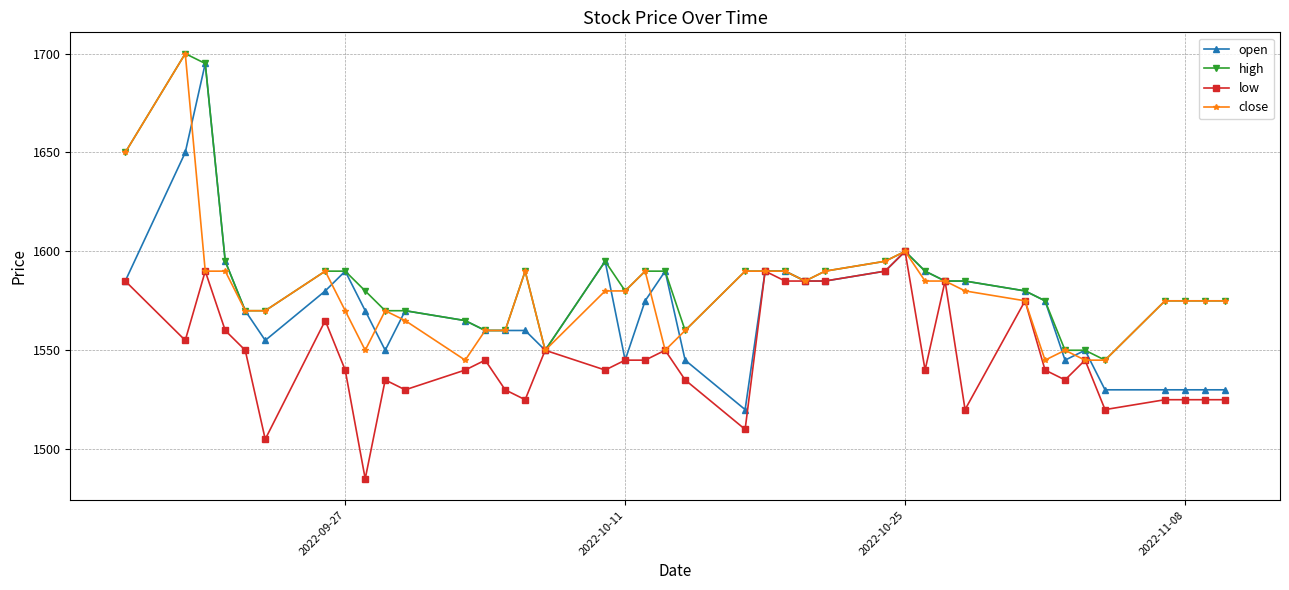

Reading right to left, transcribe all the data shown in this chart.

open: 1530	1530	1530	1530	1530	1550	1545	1575	1580	1585	1585	1590	1600	1590	1585	1585	1590	1590	1520	1545	1590	1575	1545	1595	1550	1560	1560	1560	1565	1570	1550	1570	1590	1580	1555	1570	1595	1695	1650	1585
high: 1575	1575	1575	1575	1545	1550	1550	1575	1580	1585	1585	1590	1600	1595	1590	1585	1590	1590	1590	1560	1590	1590	1580	1595	1550	1590	1560	1560	1565	1570	1570	1580	1590	1590	1570	1570	1595	1695	1700	1650
low: 1525	1525	1525	1525	1520	1545	1535	1540	1575	1520	1585	1540	1600	1590	1585	1585	1585	1590	1510	1535	1550	1545	1545	1540	1550	1525	1530	1545	1540	1530	1535	1485	1540	1565	1505	1550	1560	1590	1555	1585
close: 1575	1575	1575	1575	1545	1545	1550	1545	1575	1580	1585	1585	1600	1595	1590	1585	1590	1590	1590	1560	1550	1590	1580	1580	1550	1590	1560	1560	1545	1565	1570	1550	1570	1590	1570	1570	1590	1590	1700	1650